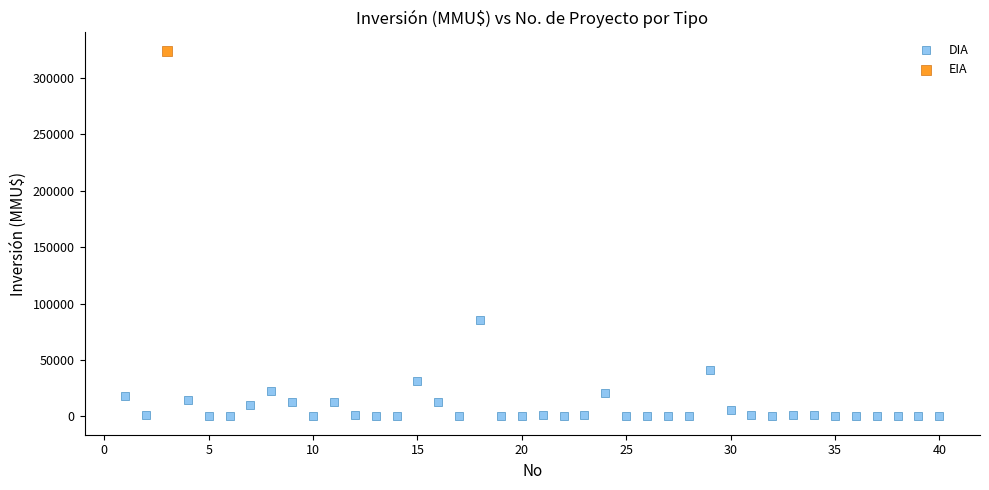

What are all the series names shown in the legend?

DIA, EIA